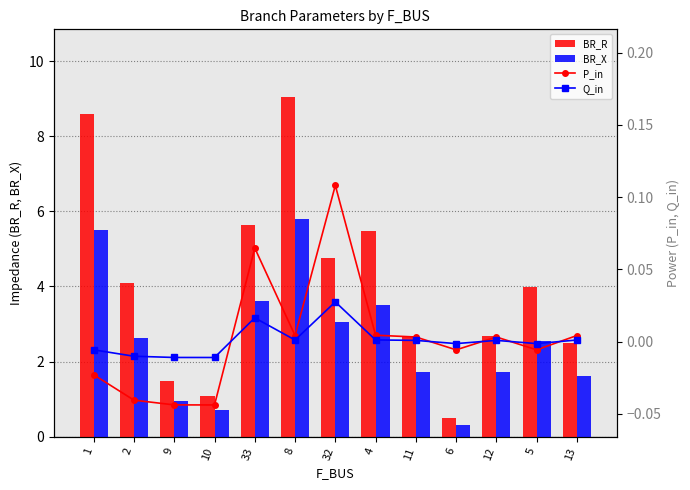

Which series changed the most between 1 and 8?

BR_R